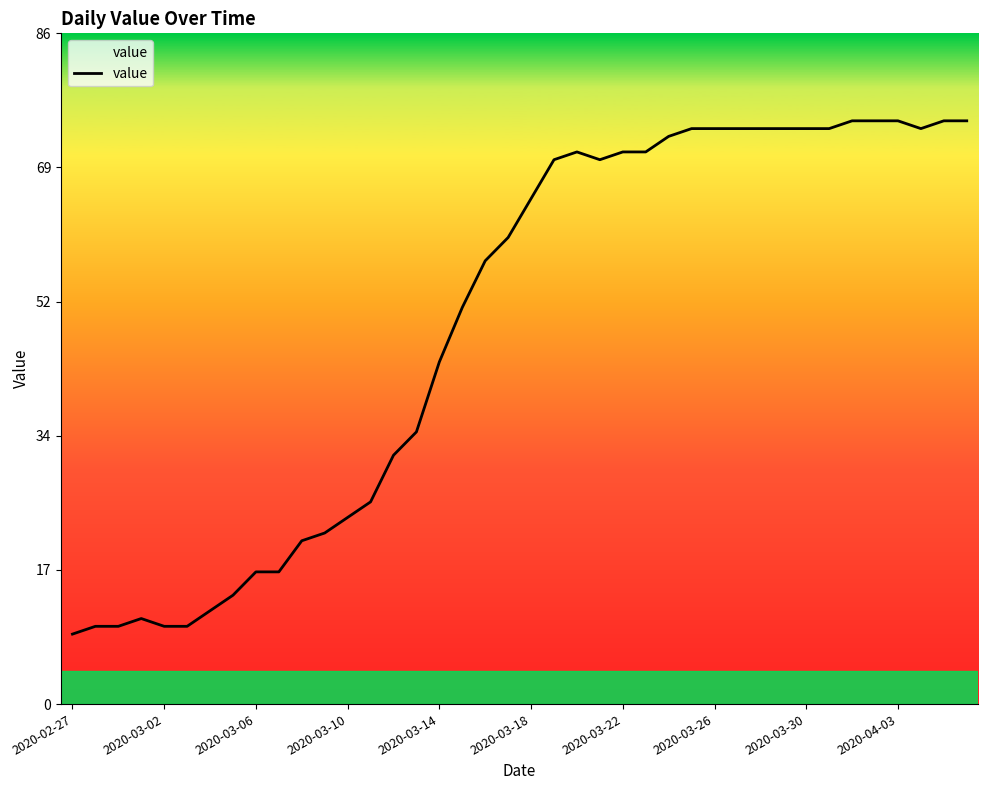

What is the minimum value shown in the chart?

9